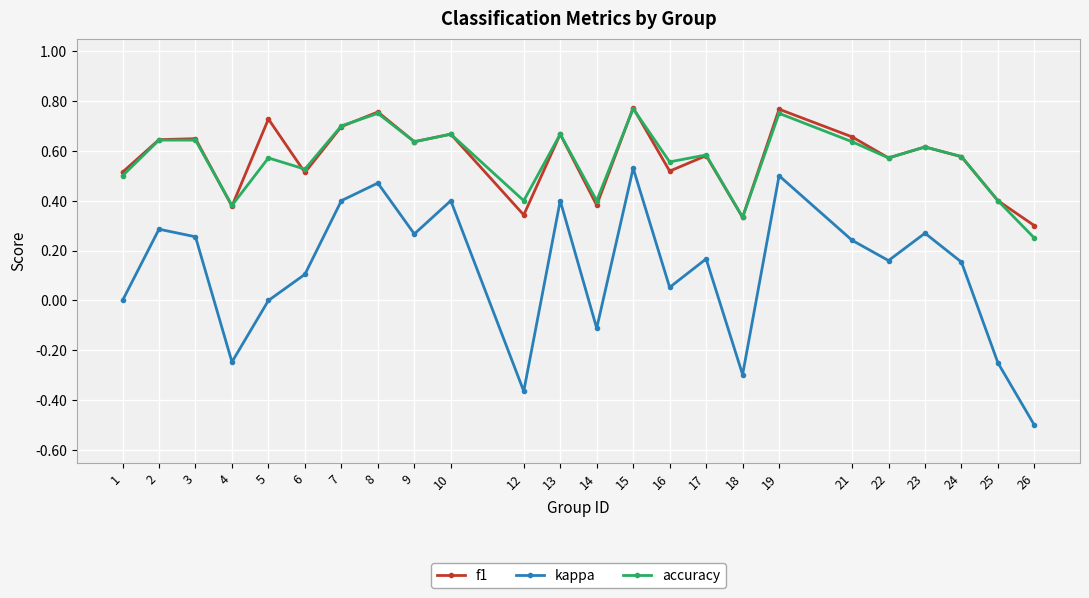

The value of kappa at 16 is 0.1. True or false?

True